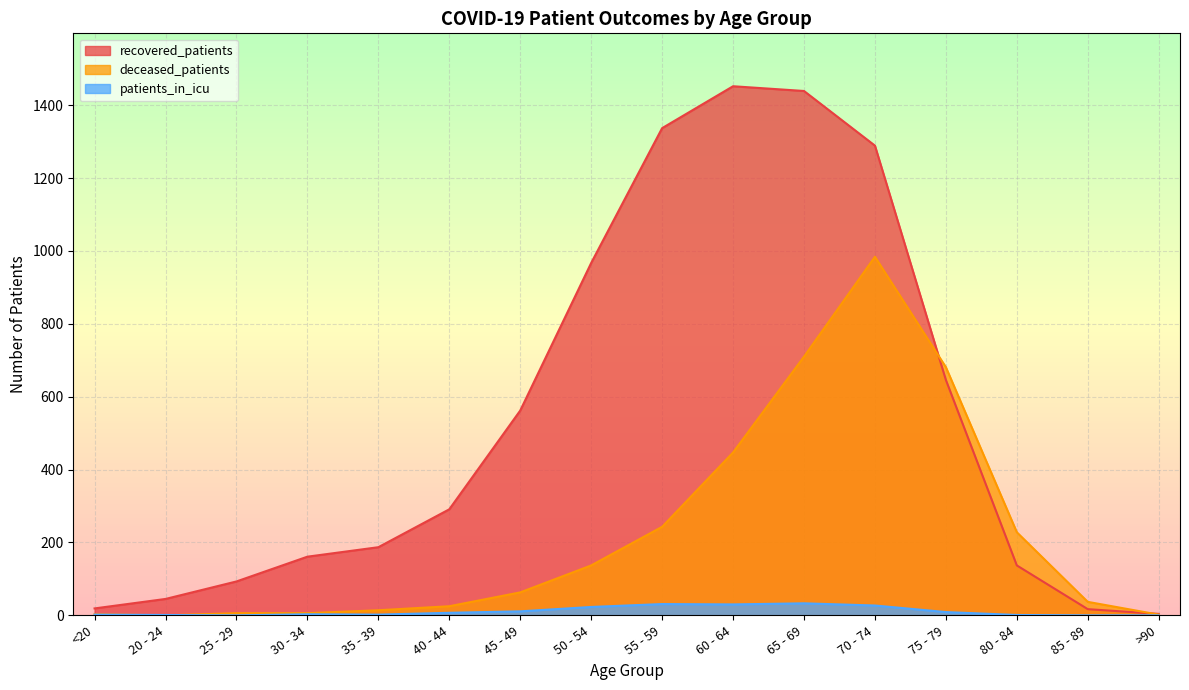

List the series in order of their peak value, highest first.

recovered_patients, deceased_patients, patients_in_icu